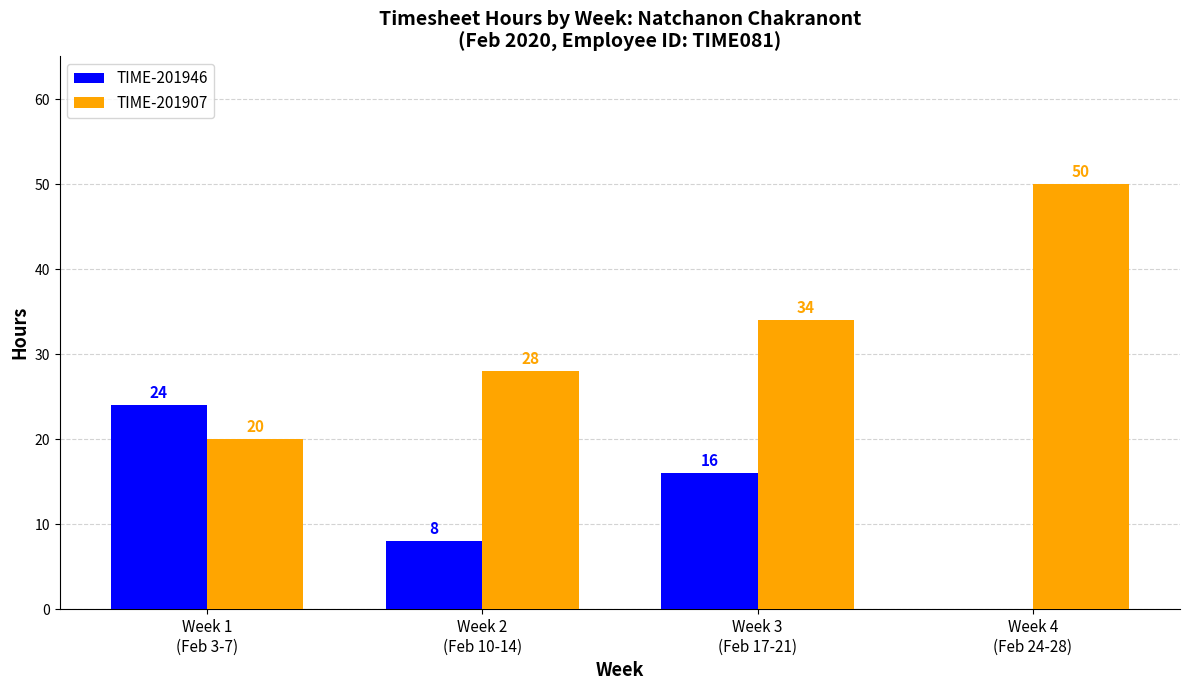

What is the sum of all TIME-201907 values?

132